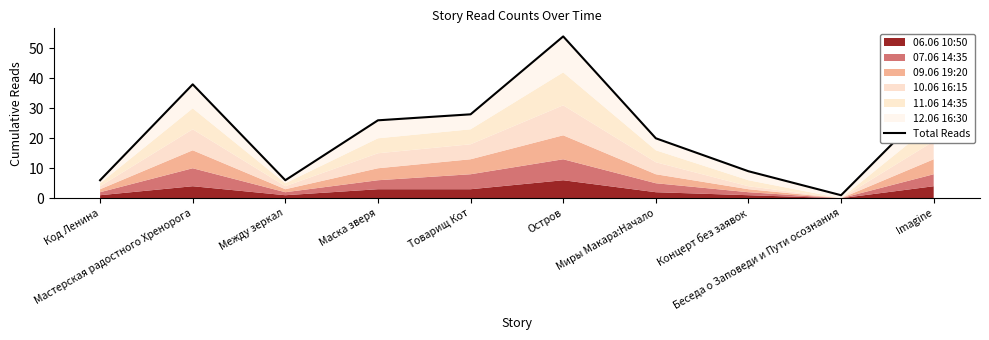

Which has a higher value, Мастерская радостного Хренорога or Маска зверя?

Мастерская радостного Хренорога